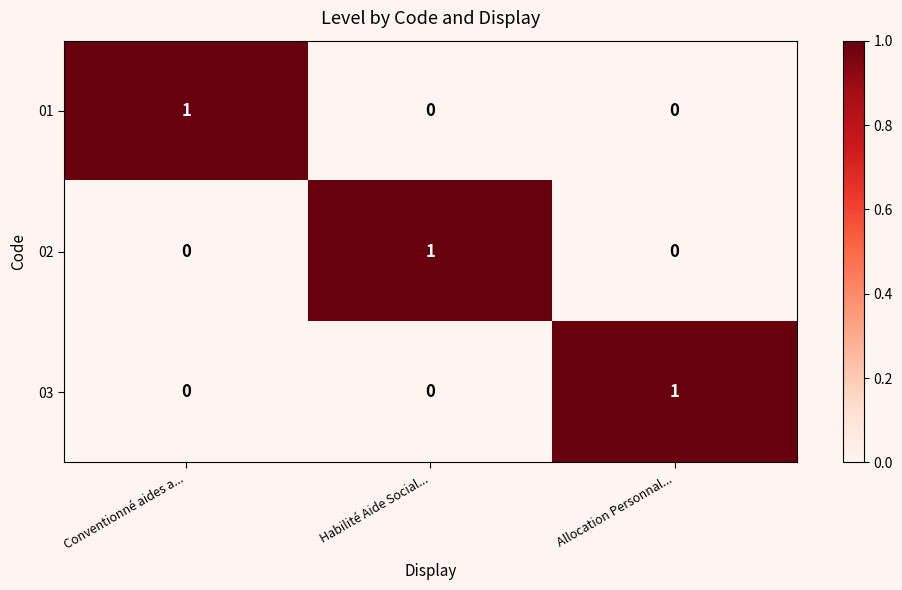

True or false: 01 has a value of 1 at Conventionné aides a....

True